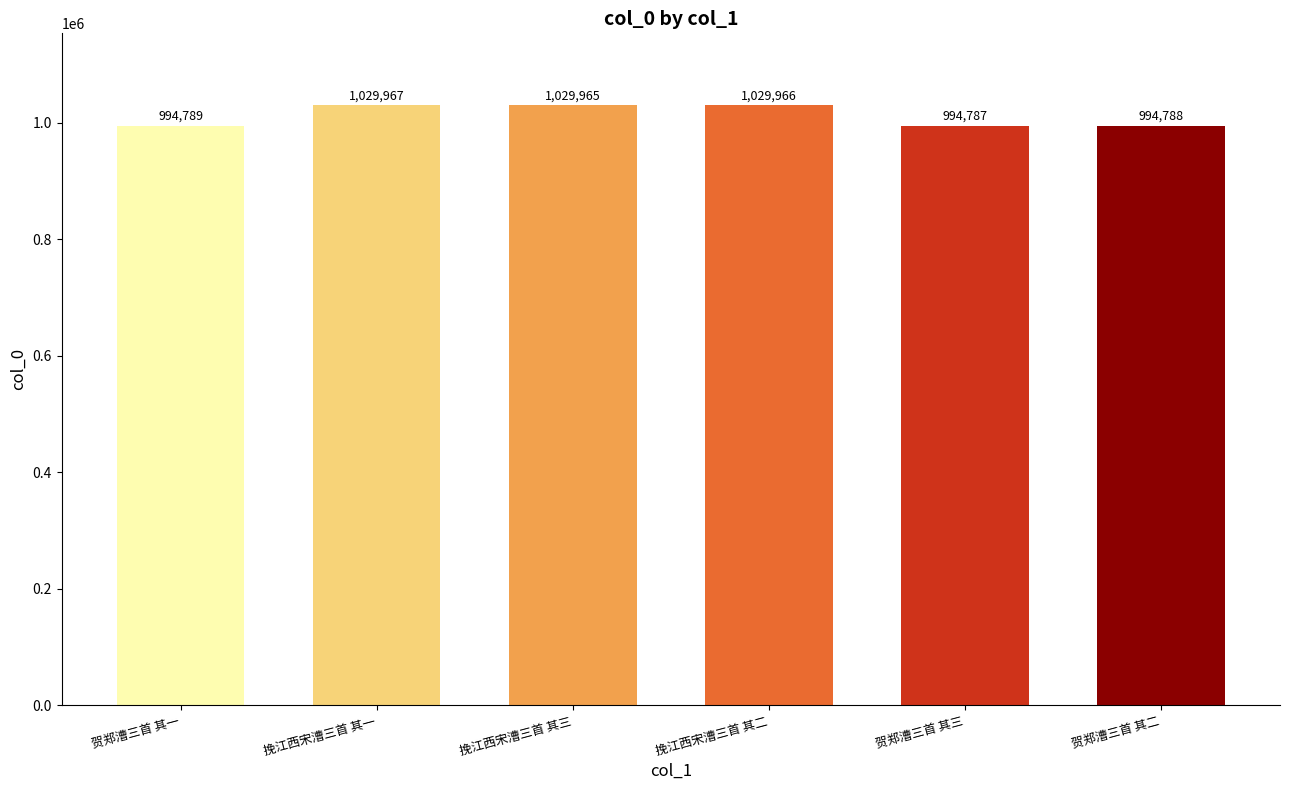

Reading left to right, transcribe all the data shown in this chart.

贺郑漕三首 其一=994789	挽江西宋漕三首 其一=1029967	挽江西宋漕三首 其三=1029965	挽江西宋漕三首 其二=1029966	贺郑漕三首 其三=994787	贺郑漕三首 其二=994788